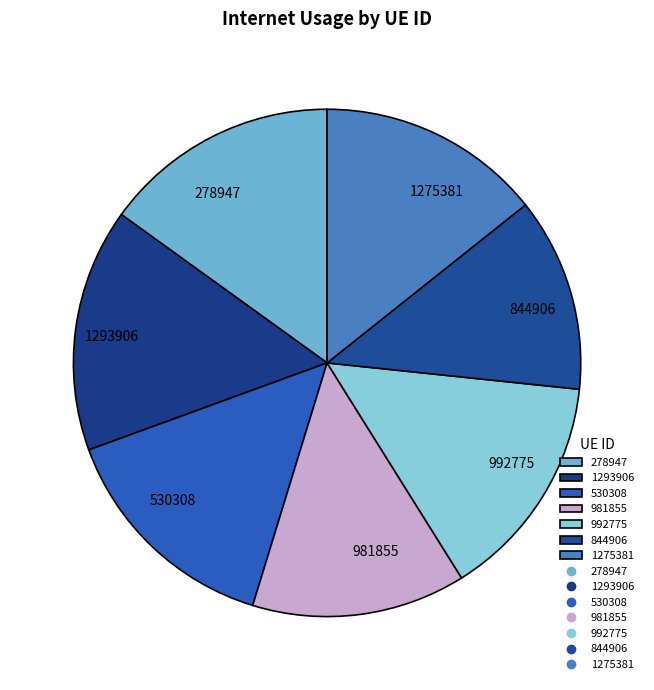

What is the ratio of the value at 1275381 to the value at 278947?

0.9